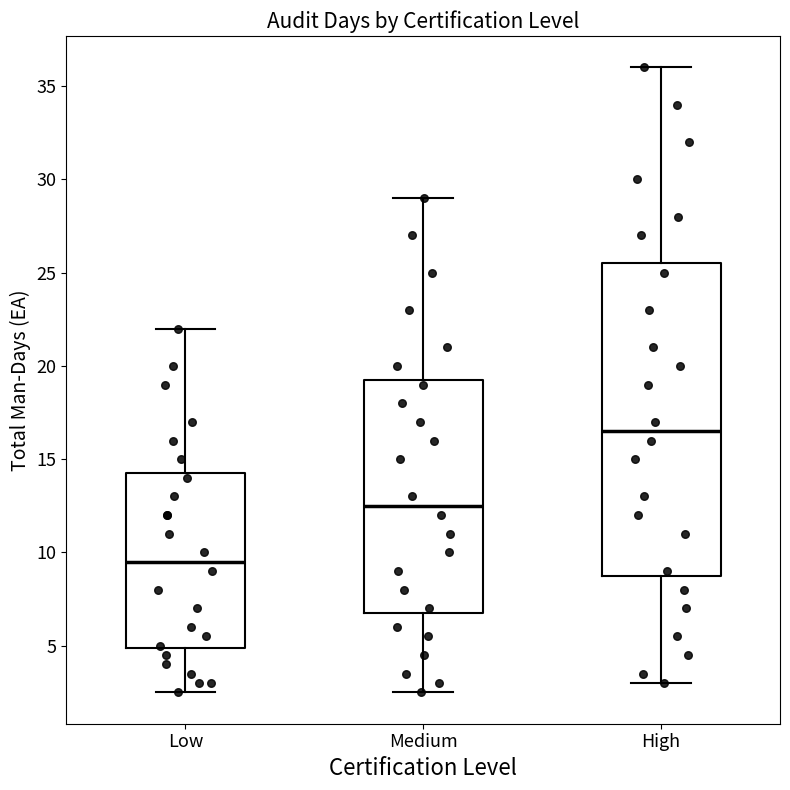

Where is the lower edge of the box for Low on the y-axis? The values are not printed on the chart, so give them approximately, as read against the axis.

5.0